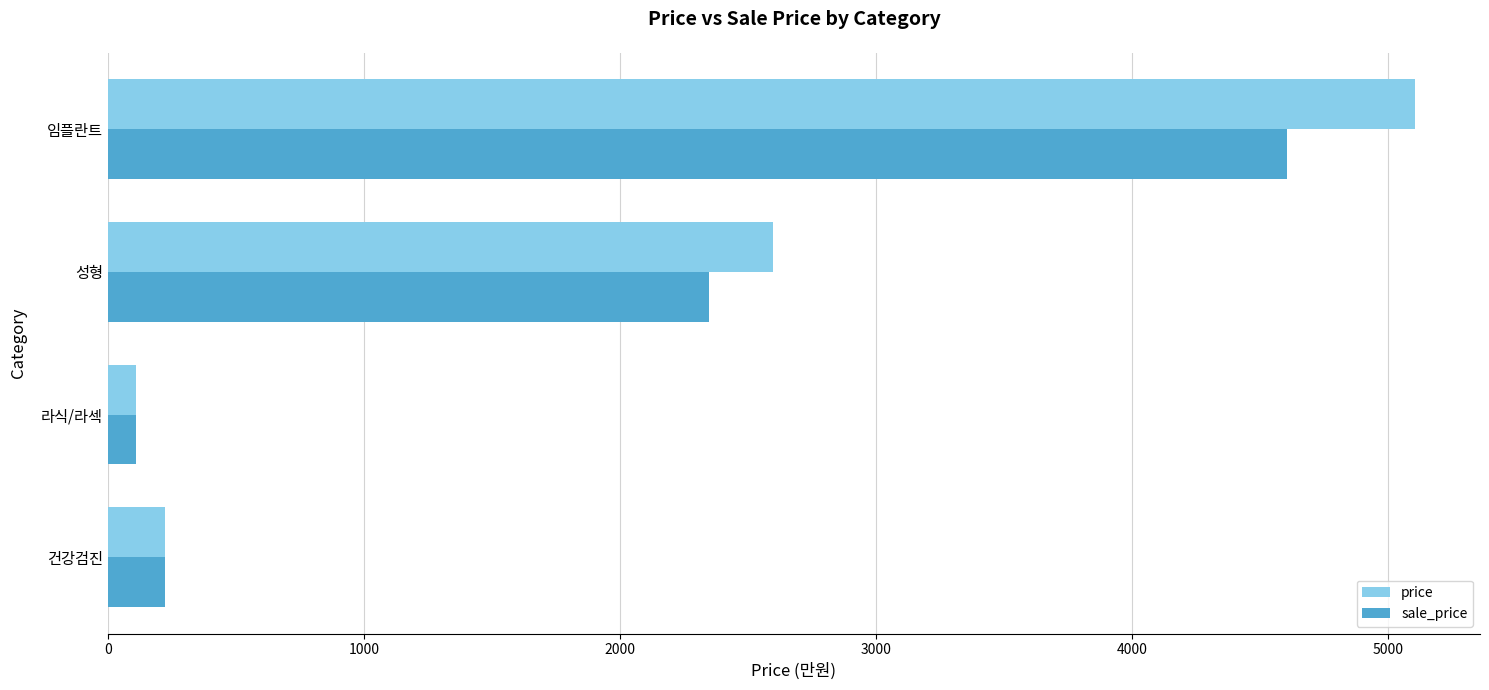

At how many categories does at least one series exceed 2241?

2